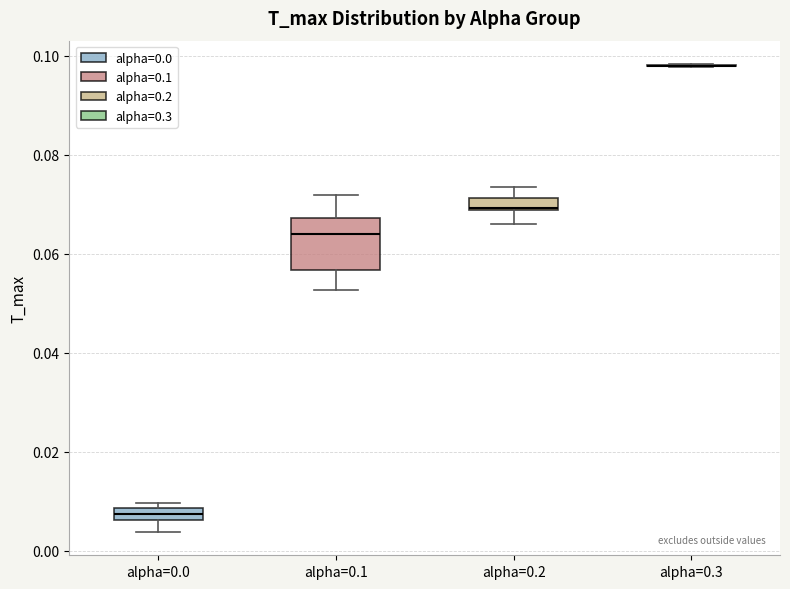

Where does the lower whisker of the box for alpha=0.2 end on the y-axis? The values are not printed on the chart, so give them approximately, as read against the axis.

0.066